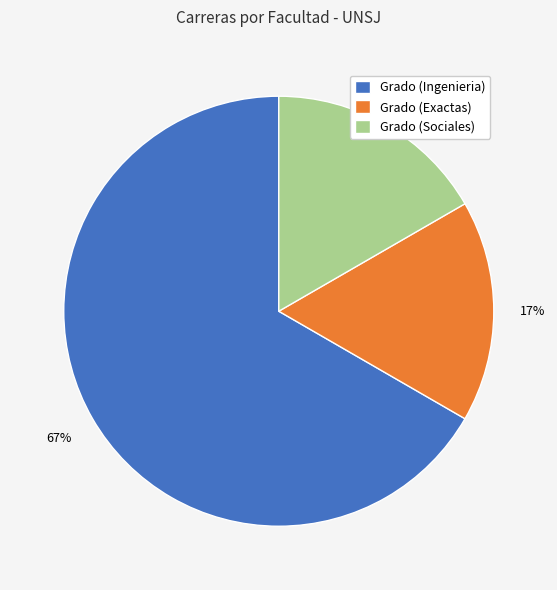

How many slices are in this pie chart?

3